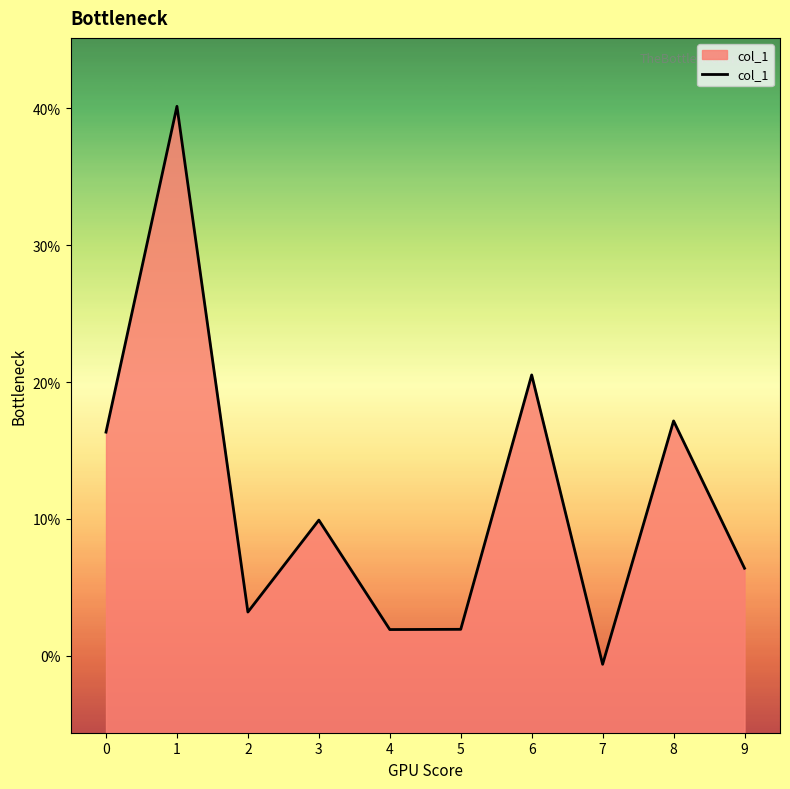

Is it true that the value at 3 is 0.1?

False